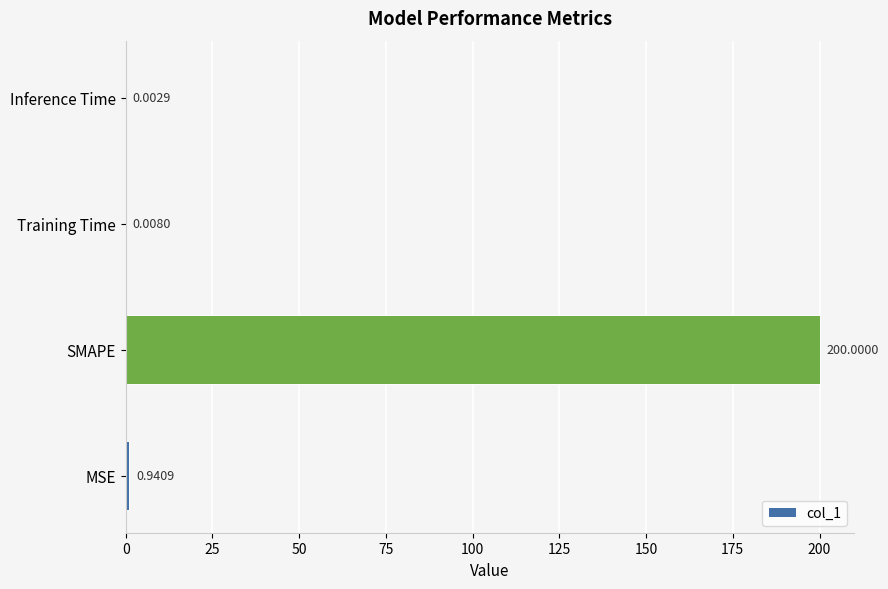

At which label is the value closest to 100?

MSE